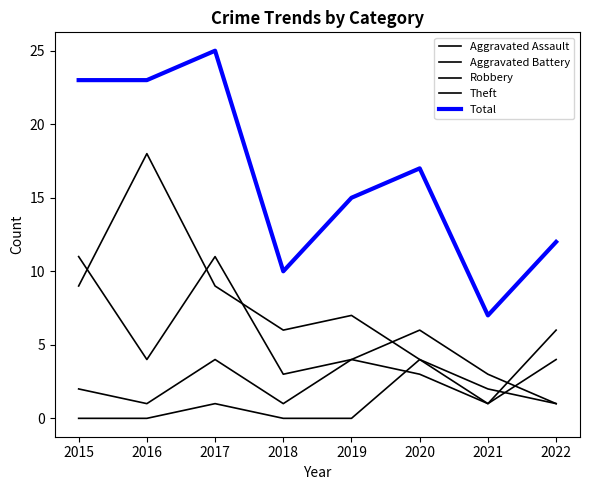

True or false: Aggravated Battery has more than 2 interior local peaks.

False